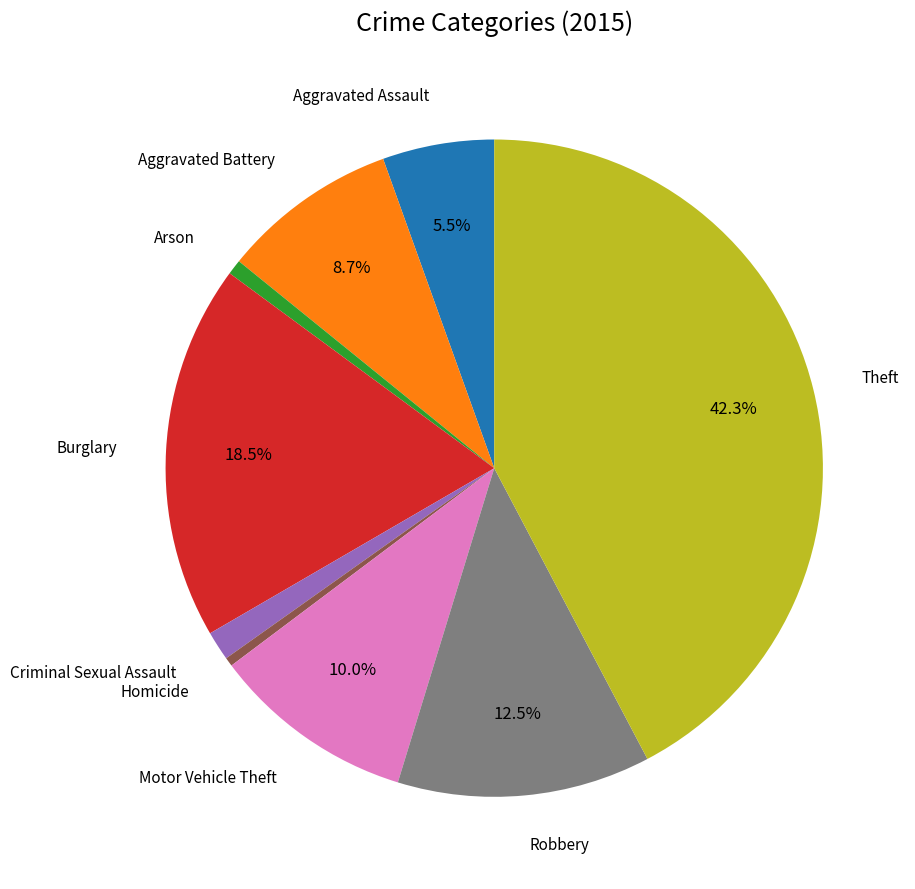

Which has a higher value, Motor Vehicle Theft or Aggravated Assault?

Motor Vehicle Theft